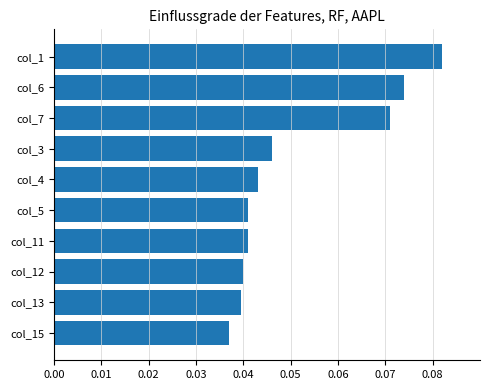

Are the bars horizontal?

Yes